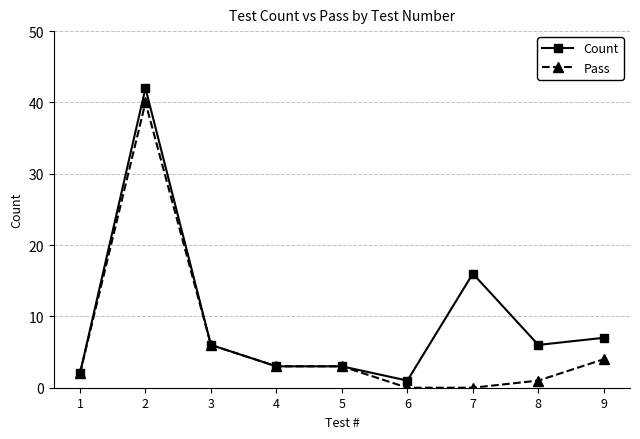

What is the difference between the Count values at 5 and 8?

3